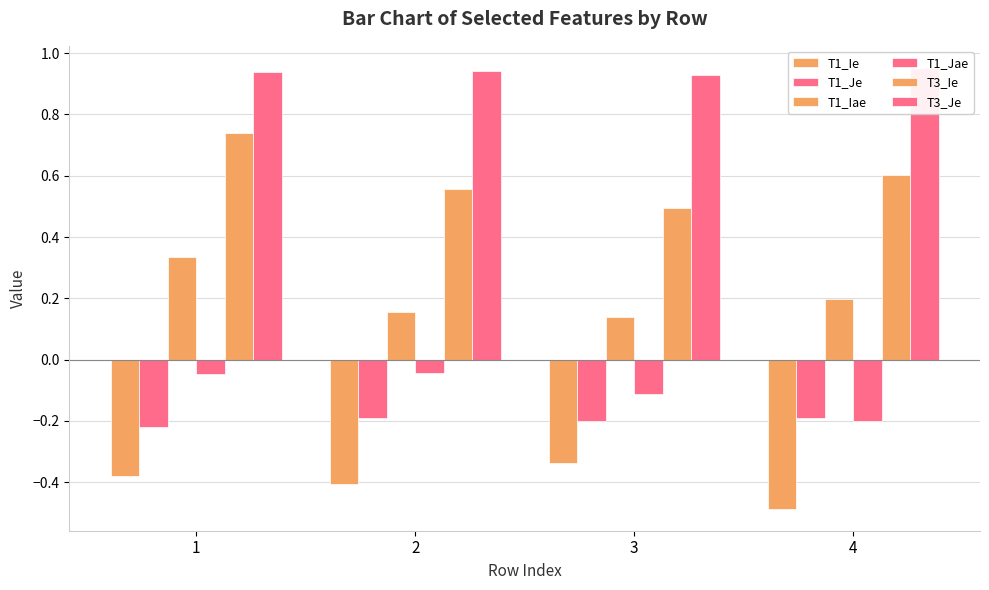

List the series in order of their peak value, lowest first.

T1_Ie, T1_Je, T1_Jae, T1_Iae, T3_Ie, T3_Je